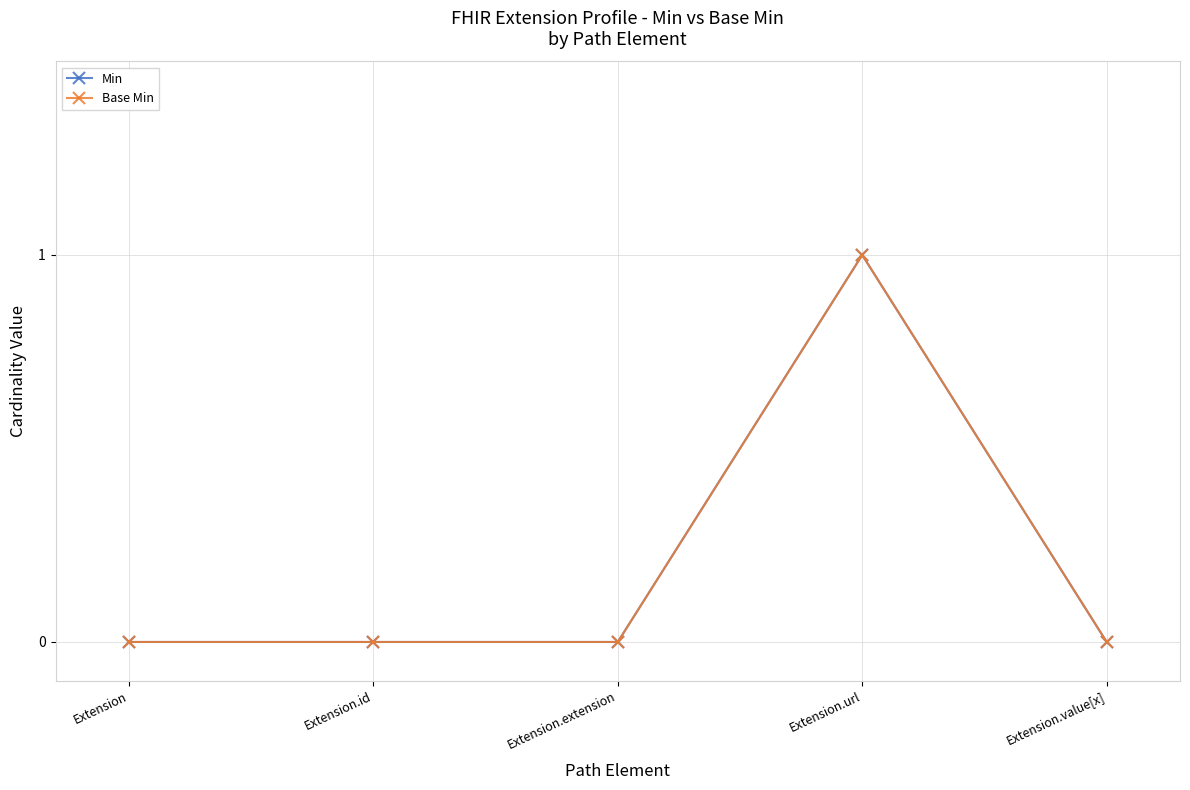

Reading left to right, transcribe all the data shown in this chart.

Min: Extension=0	Extension.id=0	Extension.extension=0	Extension.url=1	Extension.value[x]=0
Base Min: Extension=0	Extension.id=0	Extension.extension=0	Extension.url=1	Extension.value[x]=0